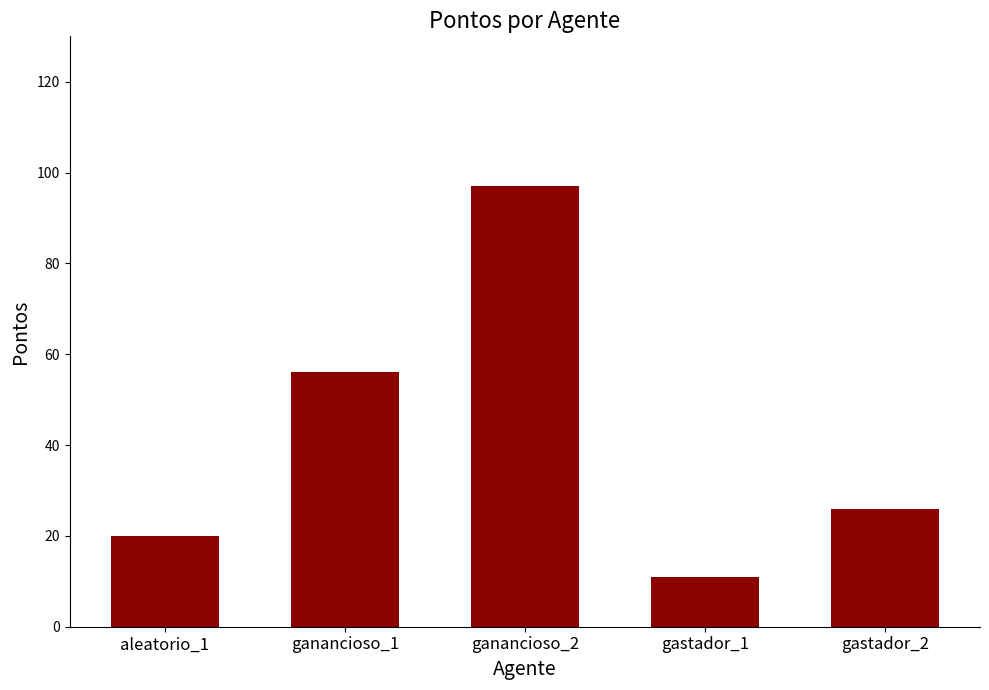

Are the bars horizontal?

No